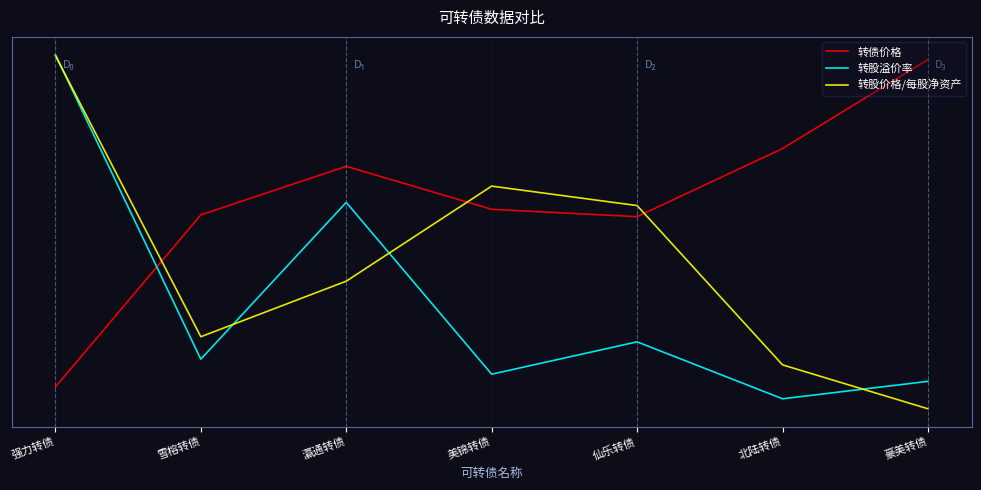

Reading left to right, list all the values displayed in this chart.

转债价格: 强力转债=0.0	雪榕转债=0.6	瀛通转债=0.7	美锦转债=0.6	仙乐转债=0.5	北陆转债=0.8	豪美转债=1.0
转股溢价率: 强力转债=1.0	雪榕转债=0.1	瀛通转债=0.6	美锦转债=0.1	仙乐转债=0.2	北陆转债=0.0	豪美转债=0.1
转股价格/每股净资产: 强力转债=1.0	雪榕转债=0.2	瀛通转债=0.4	美锦转债=0.6	仙乐转债=0.6	北陆转债=0.1	豪美转债=-0.0